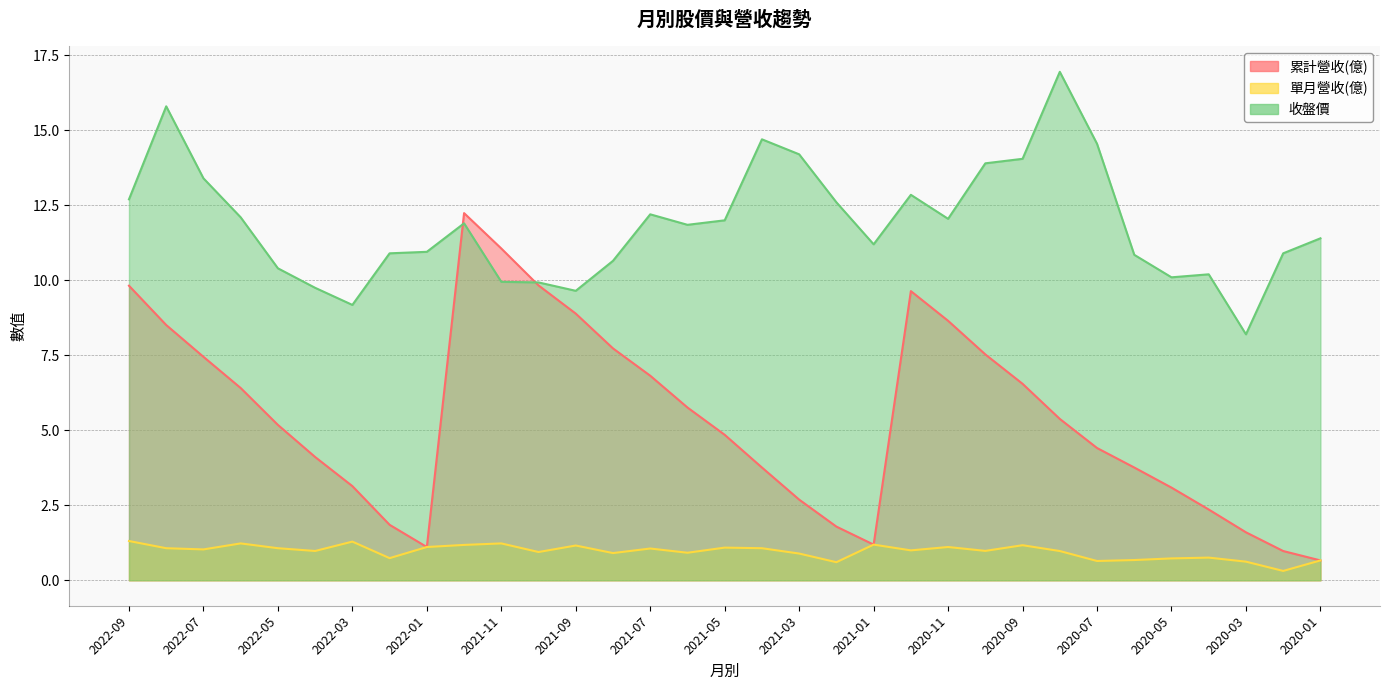

True or false: 收盤價 has more than 2 interior local peaks.

True